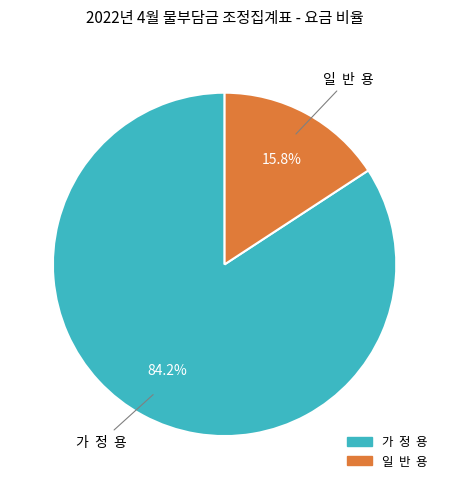

To the nearest percent, what is the average slice percentage?

50%